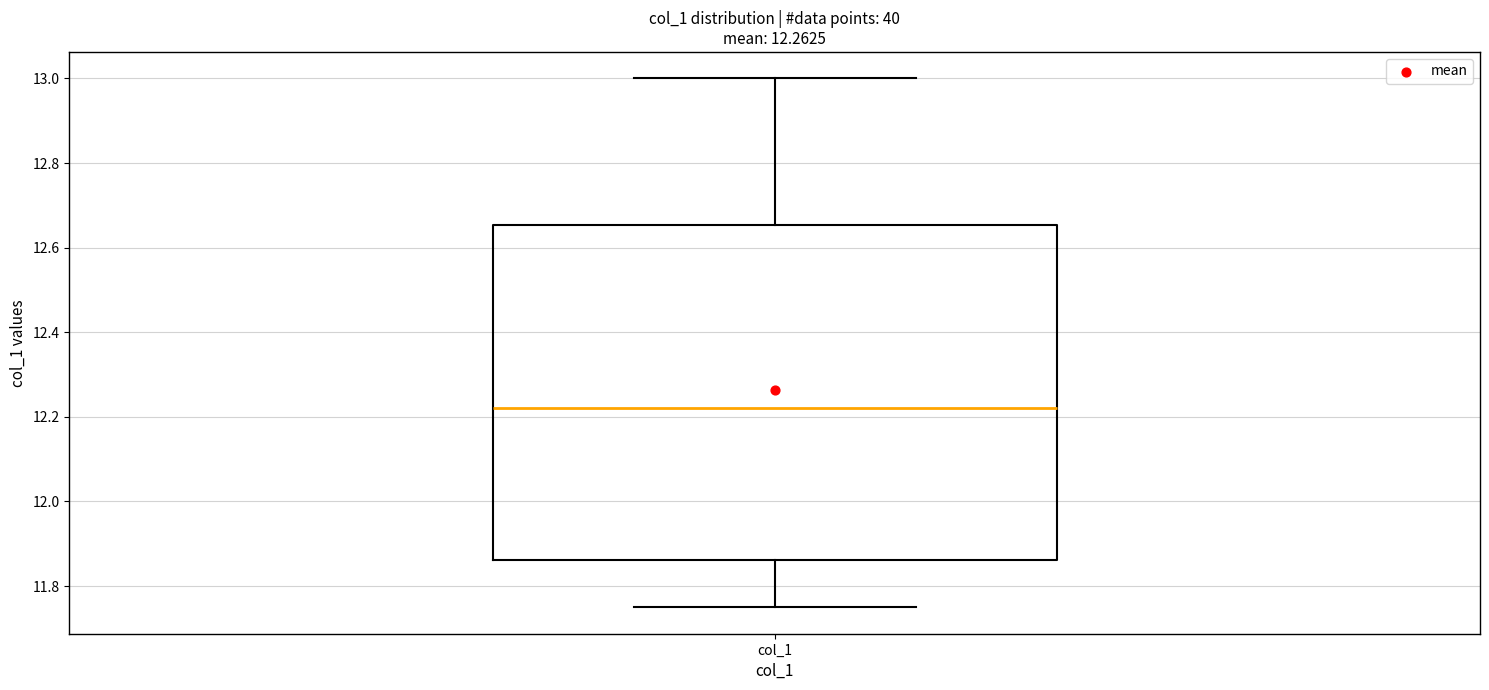

Where does the lower whisker of the box for col_1 end on the y-axis? The values are not printed on the chart, so give them approximately, as read against the axis.

11.76